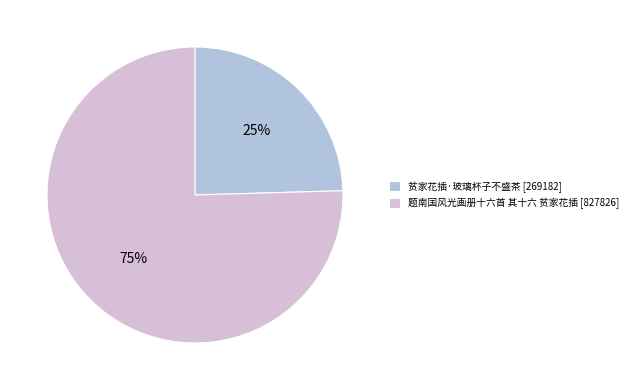

Is it true that 题南国风光画册十六首 其十六 贫家花插 is 67% of the pie?

False